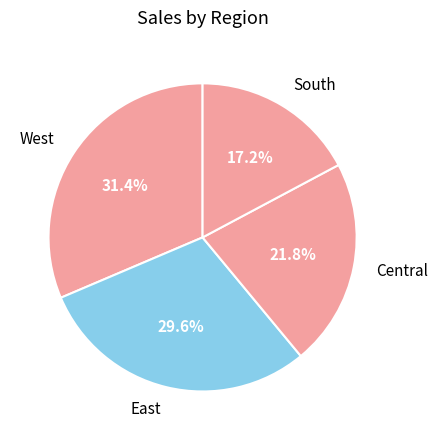

To the nearest percent, what is the combined percentage of South and Central?

39%